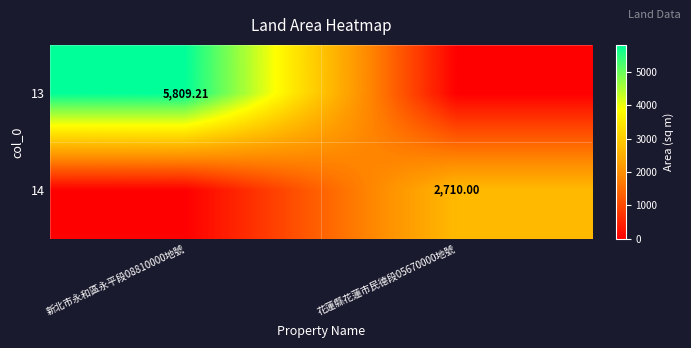

What is the maximum value shown in the chart?

5809.2